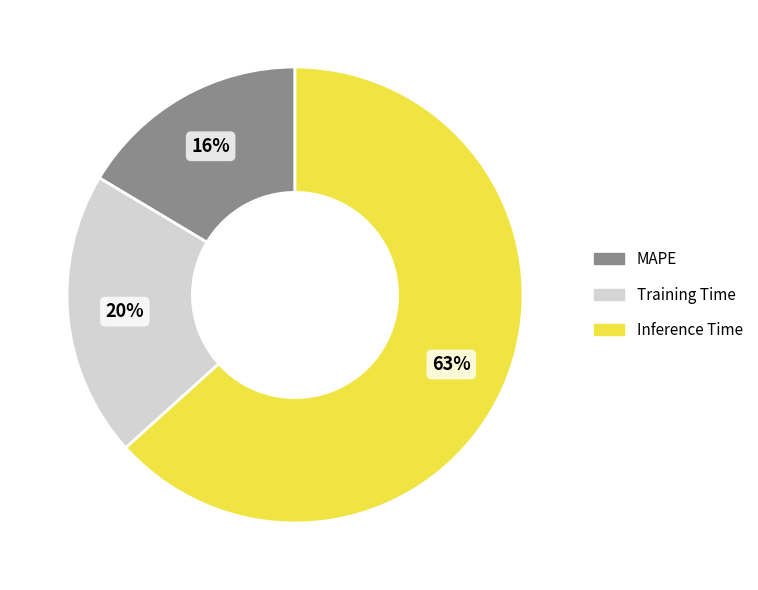

To the nearest percent, what portion does Training Time represent?

20%